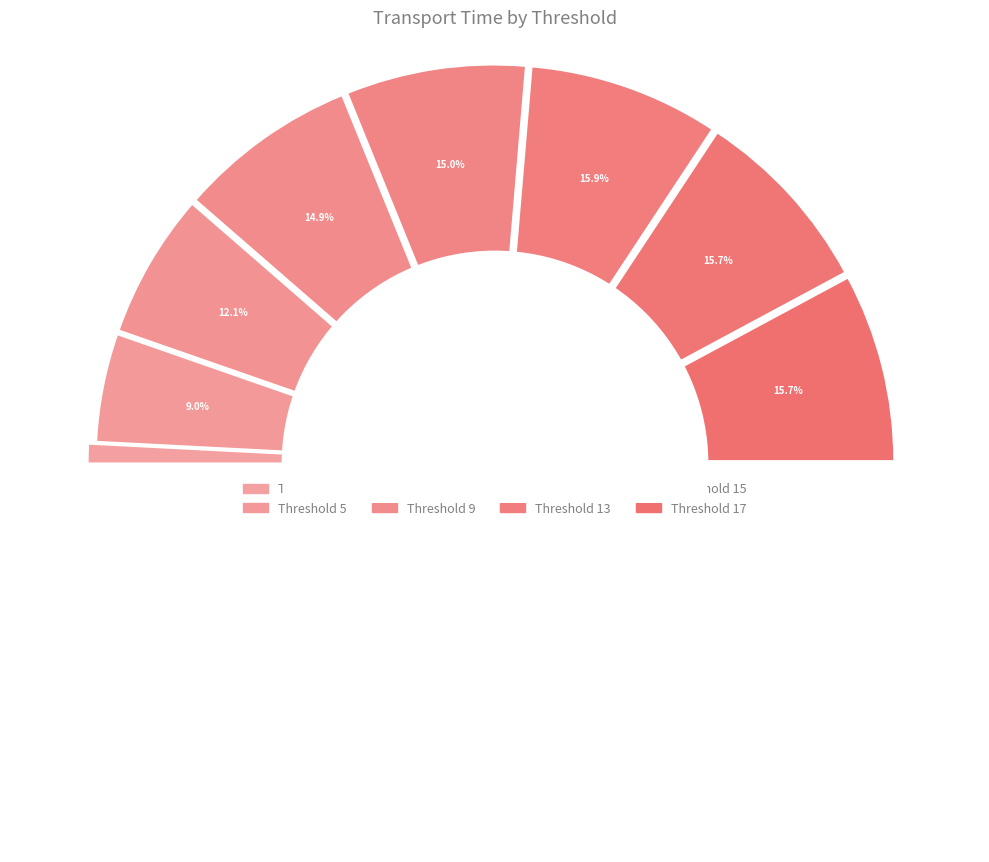

Combined, what portion of the pie is 11 and 9?

29.9%